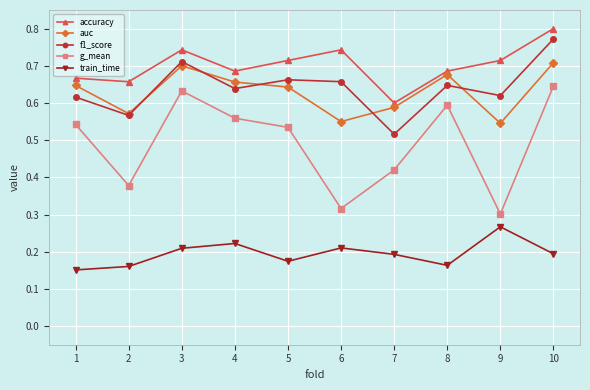

Where is train_time nearest to the value 0?

1